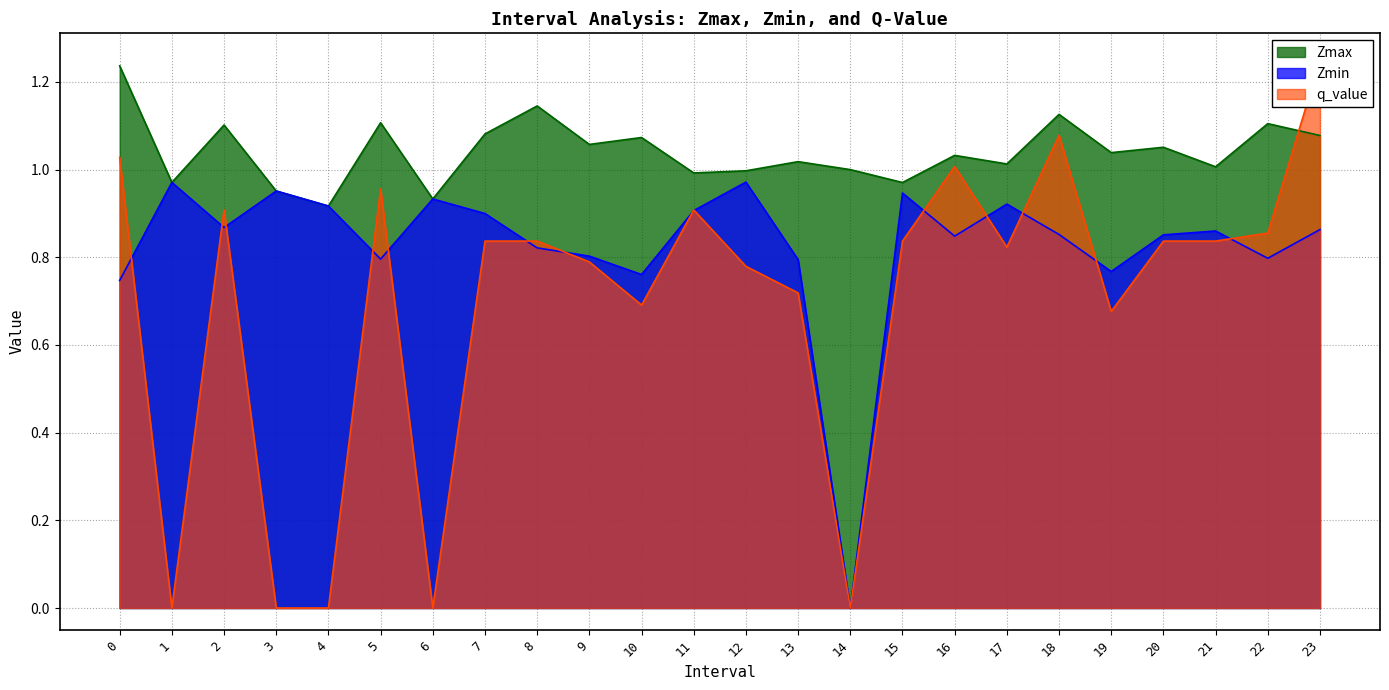

Reading left to right, extract all data points from this chart.

Zmax: 0=1.2	1=1.0	2=1.1	3=1.0	4=0.9	5=1.1	6=0.9	7=1.1	8=1.1	9=1.1	10=1.1	11=1.0	12=1.0	13=1.0	14=1.0	15=1.0	16=1.0	17=1.0	18=1.1	19=1.0	20=1.1	21=1.0	22=1.1	23=1.1
Zmin: 0=0.7	1=1.0	2=0.9	3=1.0	4=0.9	5=0.8	6=0.9	7=0.9	8=0.8	9=0.8	10=0.8	11=0.9	12=1.0	13=0.8	14=0.0	15=0.9	16=0.8	17=0.9	18=0.9	19=0.8	20=0.9	21=0.9	22=0.8	23=0.9
q_value: 0=1.0	1=-0.0	2=0.9	3=-0.0	4=-0.0	5=1.0	6=-0.0	7=0.8	8=0.8	9=0.8	10=0.7	11=0.9	12=0.8	13=0.7	14=0.0	15=0.8	16=1.0	17=0.8	18=1.1	19=0.7	20=0.8	21=0.8	22=0.9	23=1.2